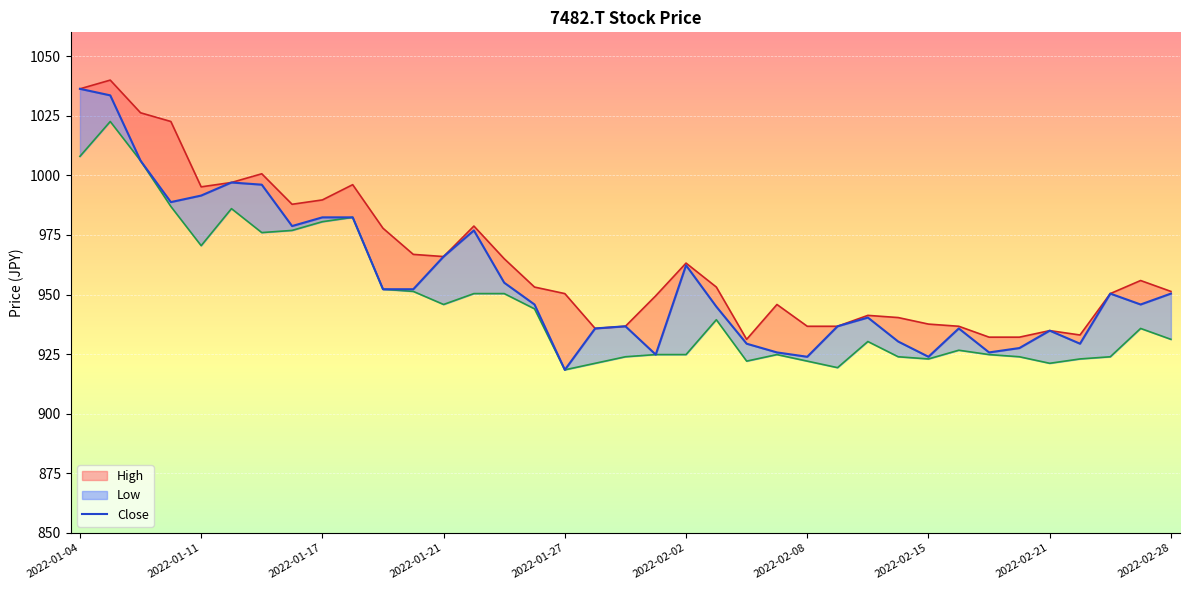

How many data points are less than 945?

17